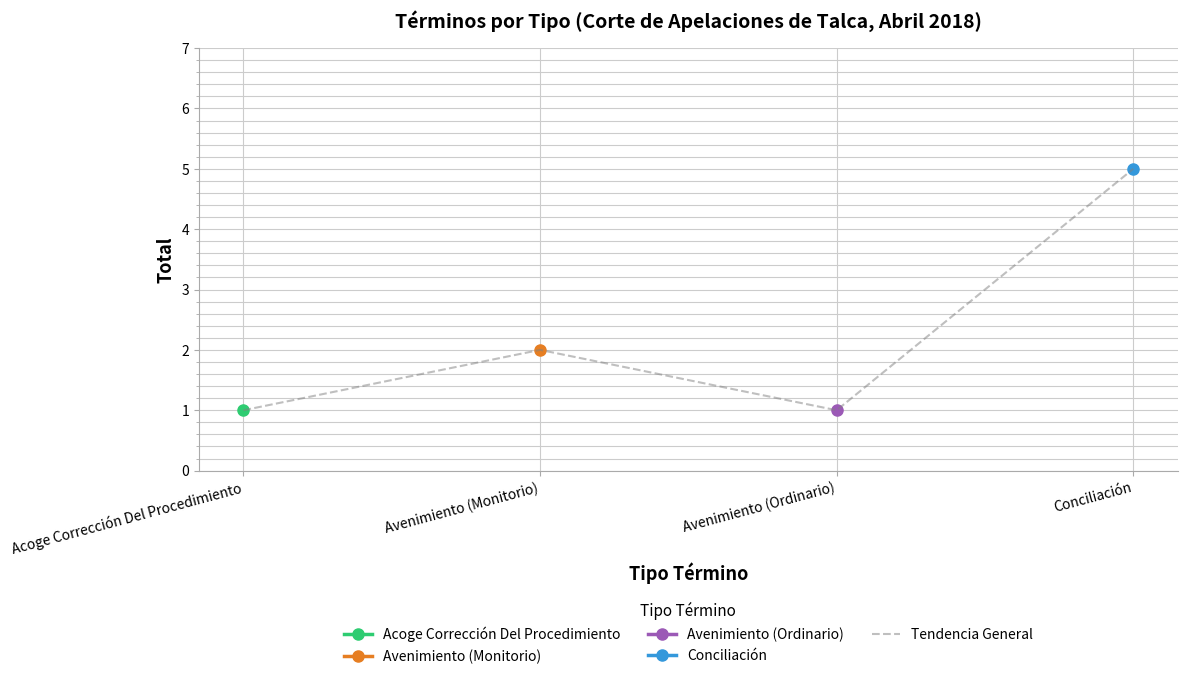

What is the difference between the values at Acoge Corrección Del Procedimiento and Avenimiento (Monitorio)?

1